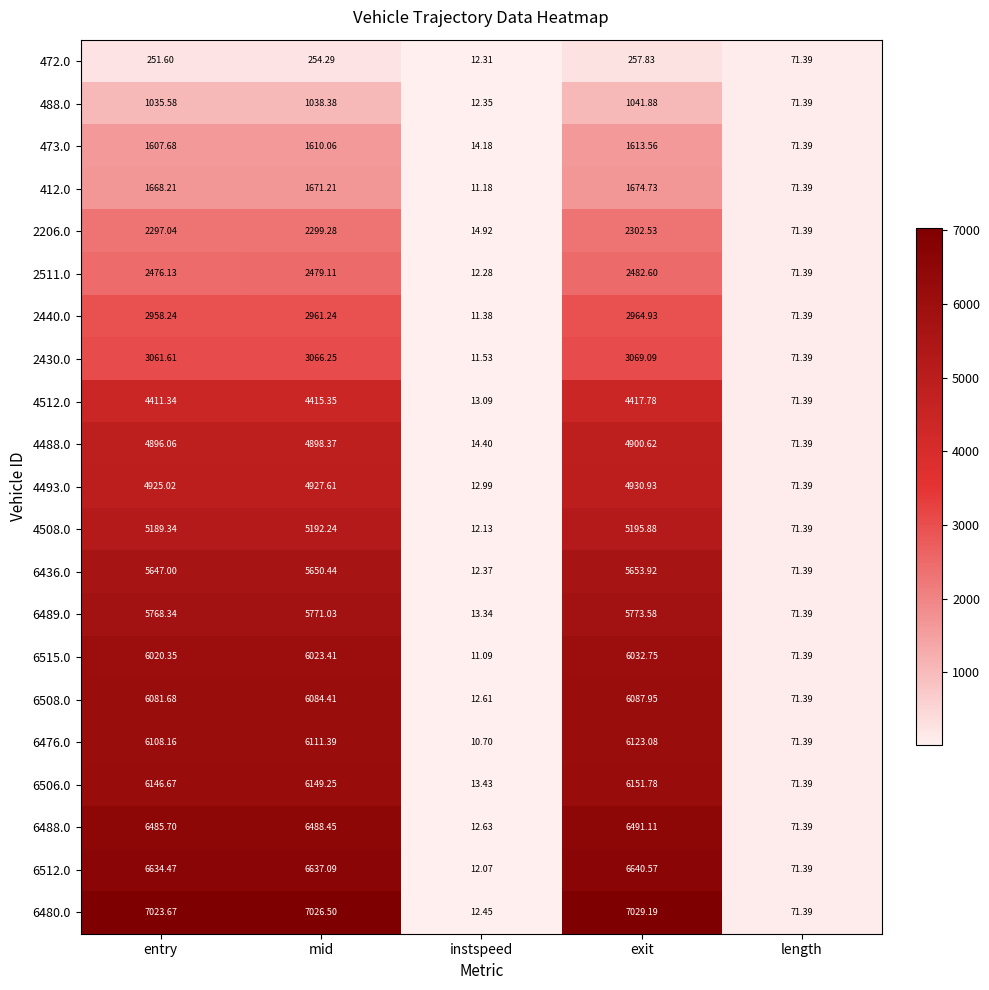

What is the greatest value displayed?

7029.2